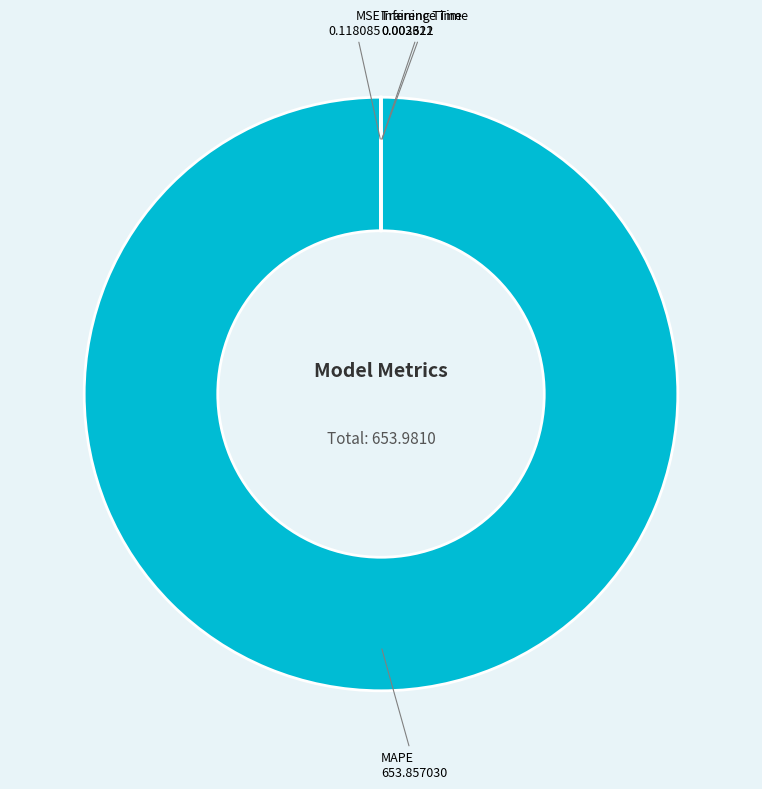

Does MAPE account for over 50% of the chart?

Yes